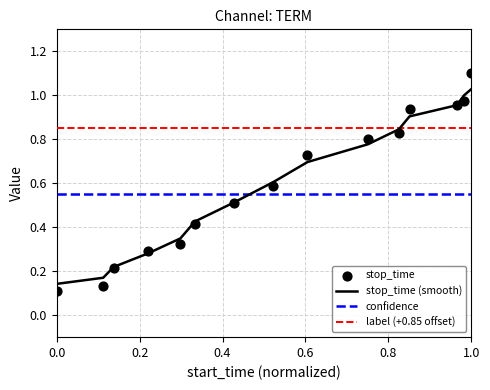

Which series reaches the maximum Y coordinate?

stop_time